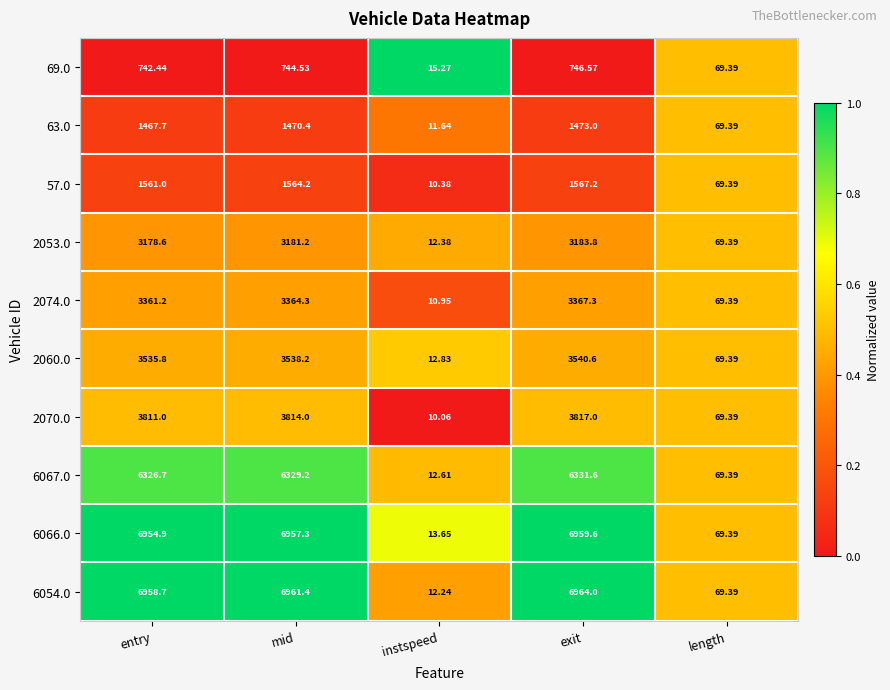

Is the value of 2070.0 at exit greater than the value of 2074.0 at exit?

Yes